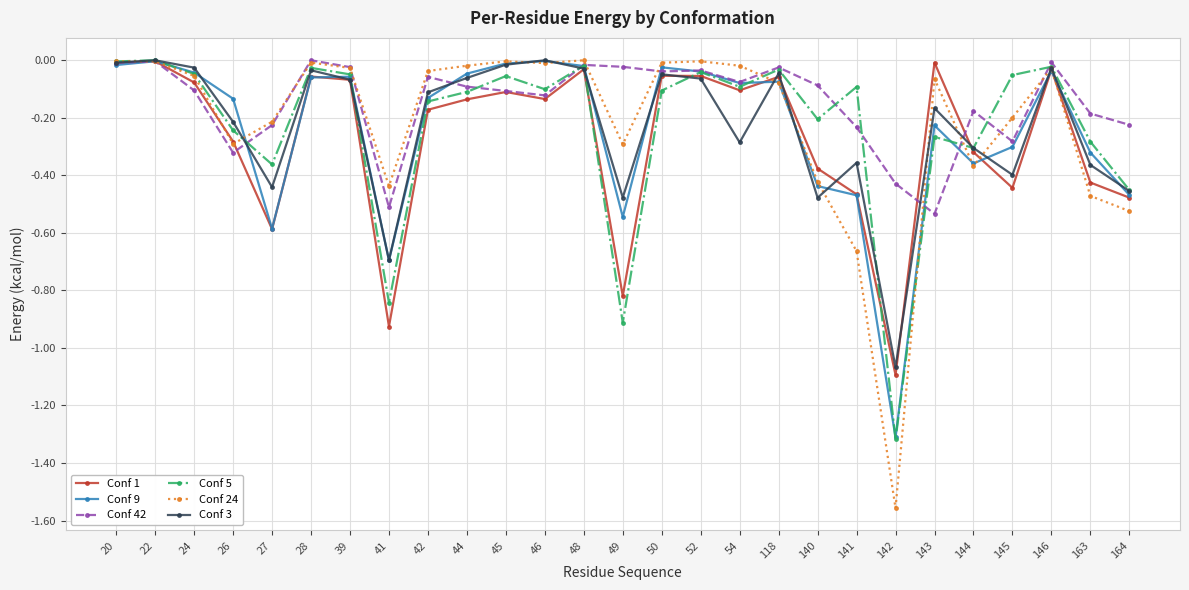

What are all the series names shown in the legend?

Conf 1, Conf 9, Conf 42, Conf 5, Conf 24, Conf 3